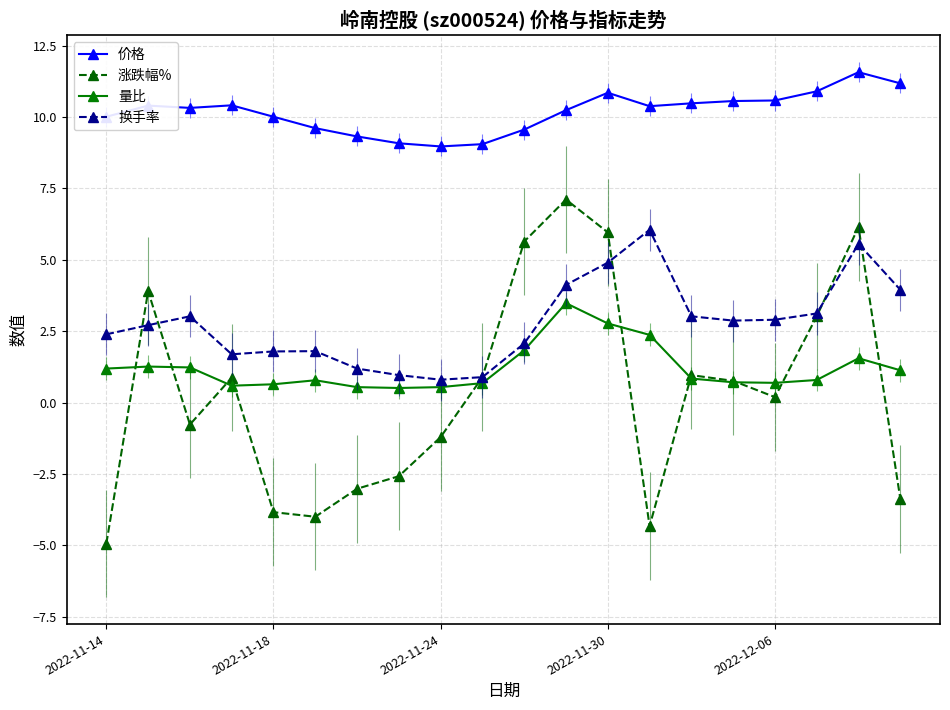

What is the minimum value shown in the chart?

-4.9